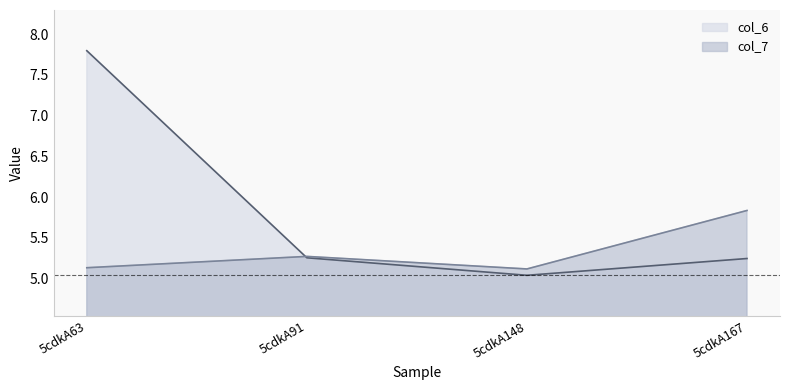

Does the chart have visible grid lines?

No